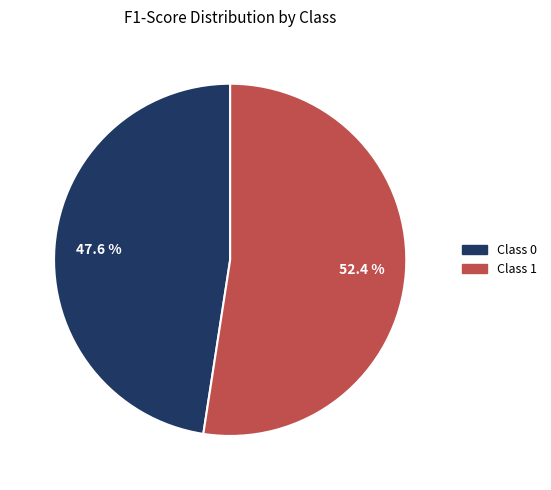

Count the number of slices in the pie.

2